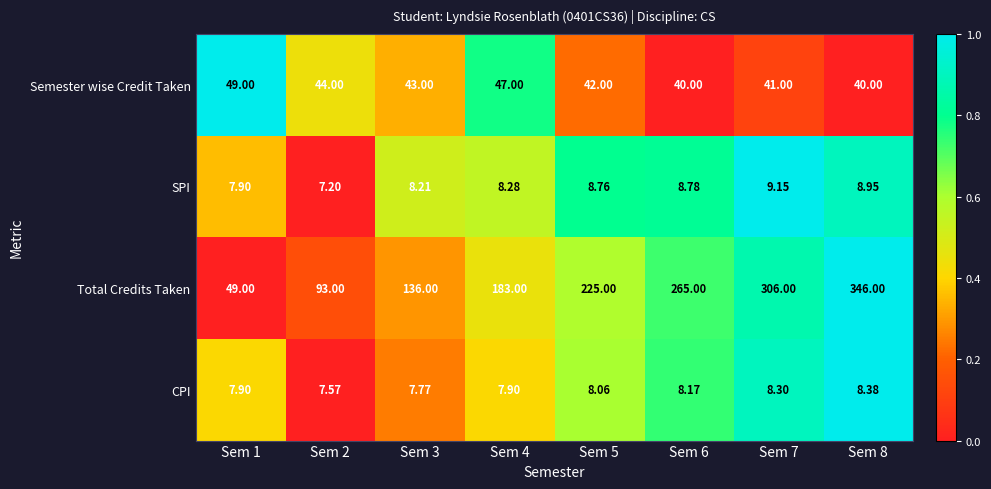

How many series are shown in this chart?

4